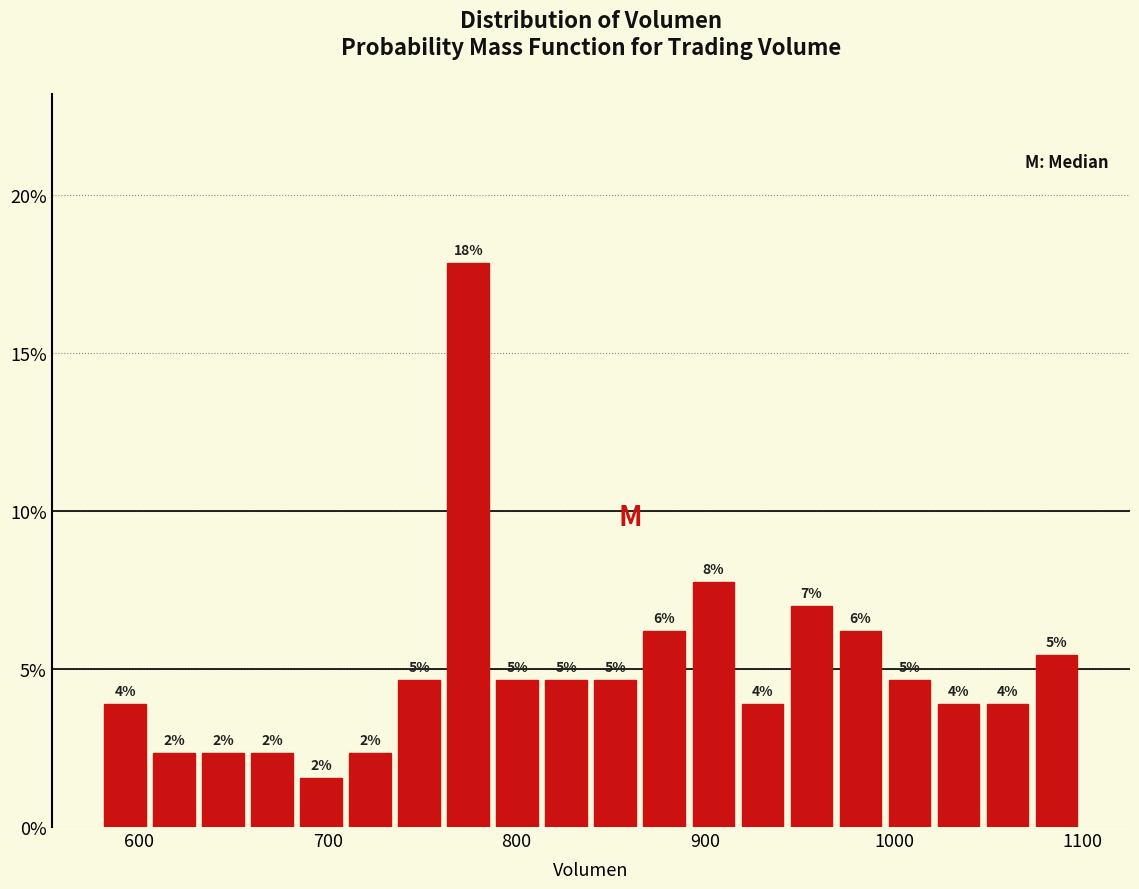

Read against the x-axis, roughly where is the centre of the tallest bar?

770